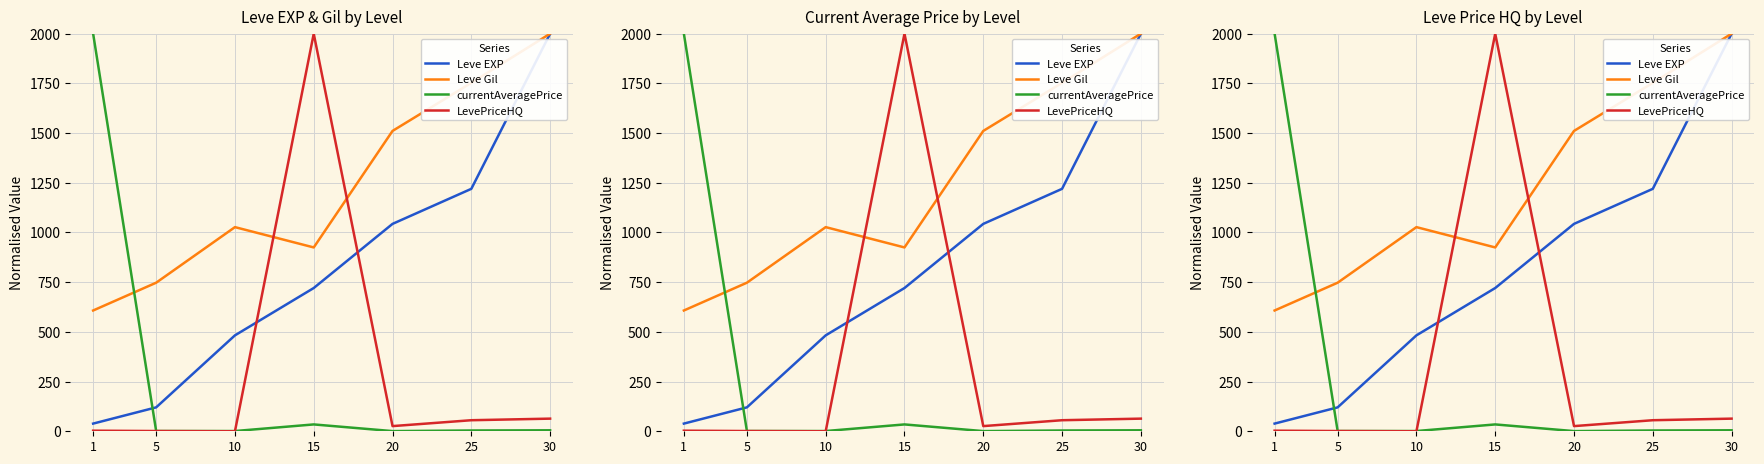

What is the average value of the LevePriceHQ series?

307.1